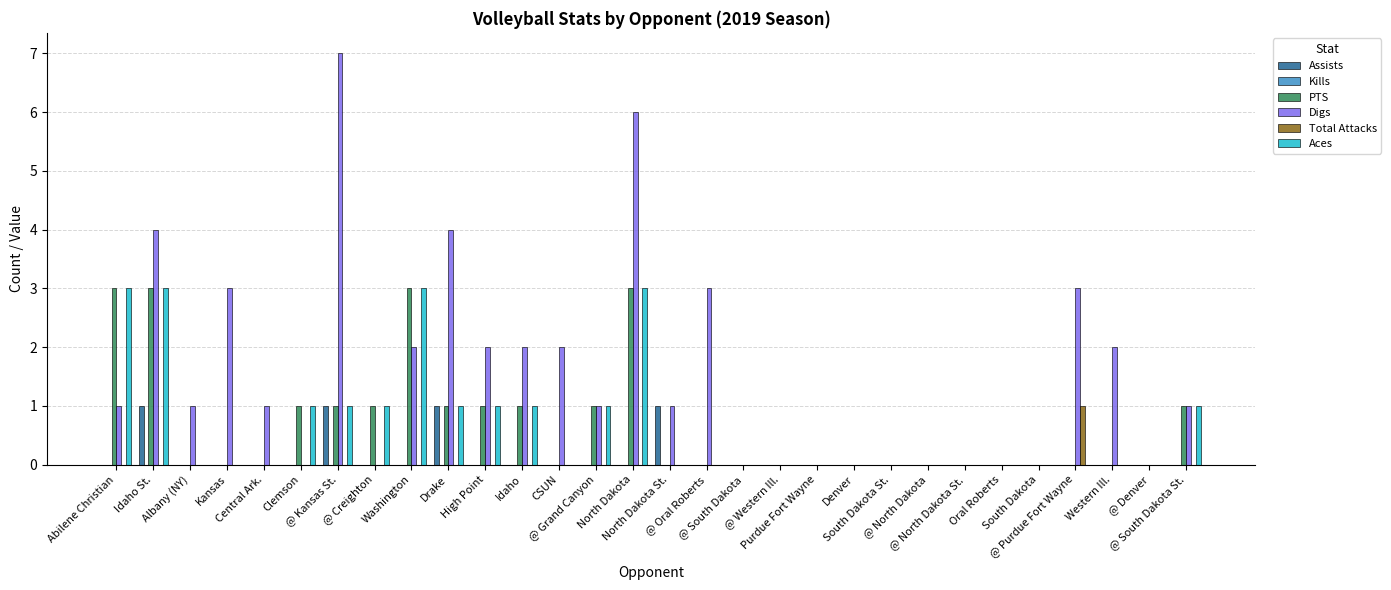

What is the maximum value for PTS?

3